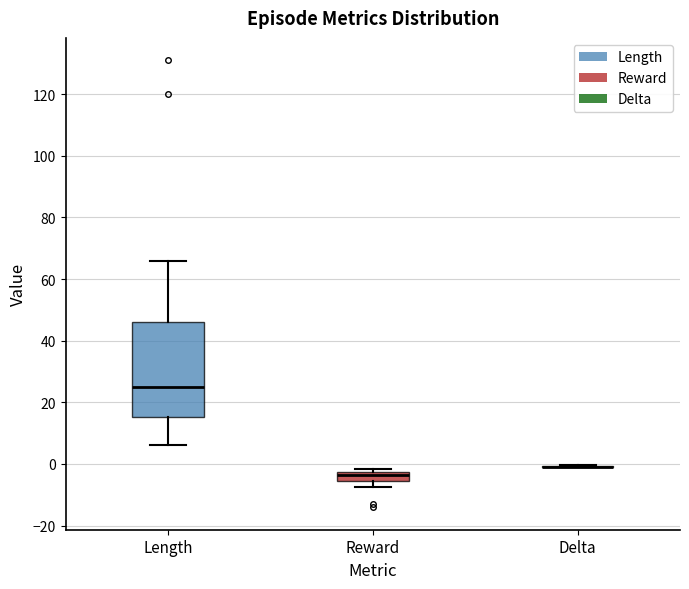

Where does the median line of the box for Reward sit on the y-axis? The values are not printed on the chart, so give them approximately, as read against the axis.

-4